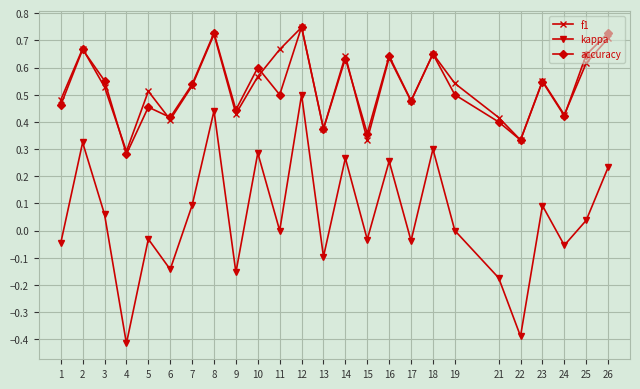

True or false: kappa and accuracy cross at least once.

False